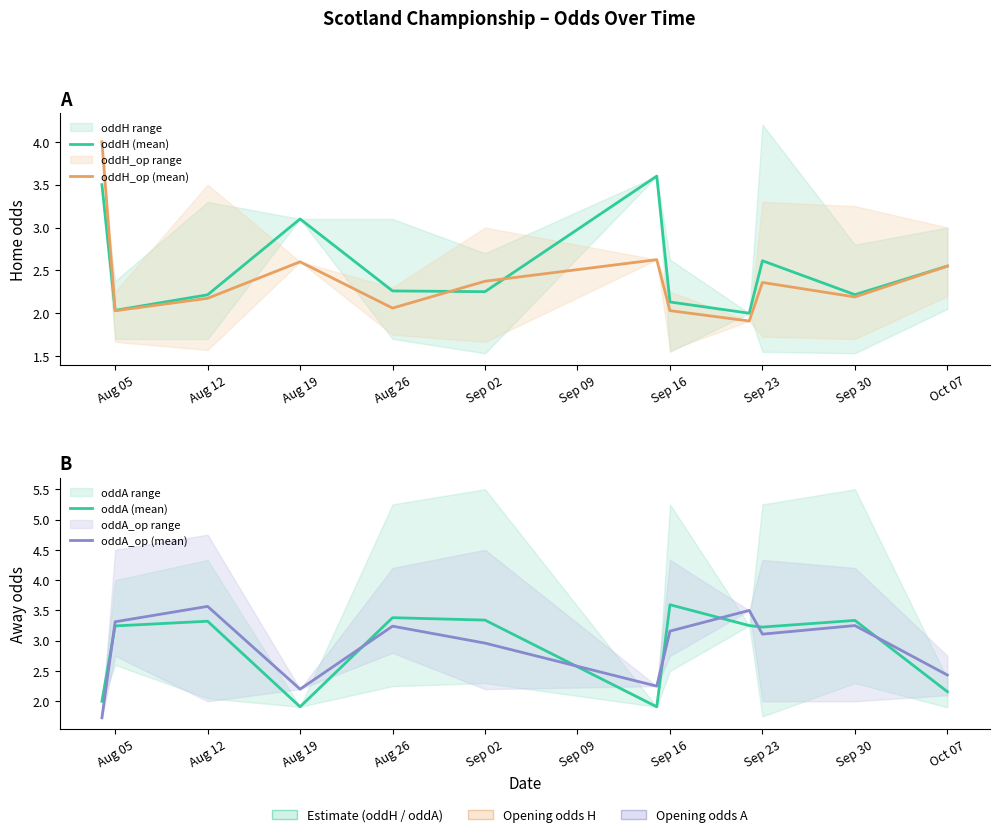

What is the label of the 4th point from the left?

Aug 19